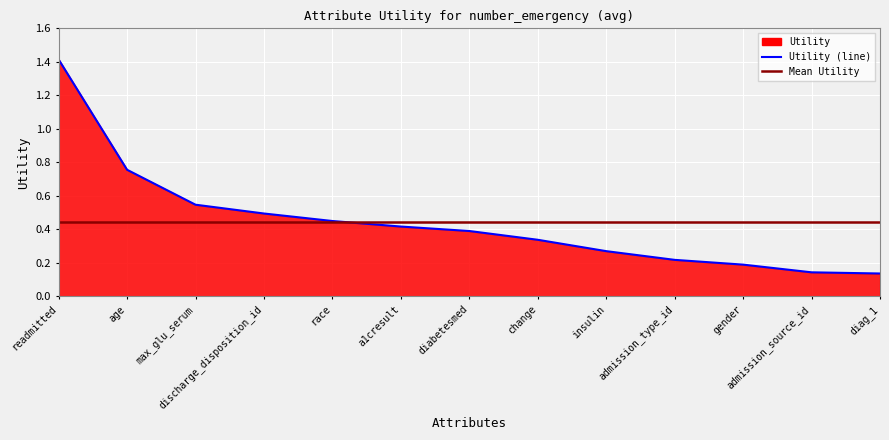

Reading left to right, extract all data points from this chart.

Utility (line): 1.4	0.8	0.5	0.5	0.4	0.4	0.4	0.3	0.3	0.2	0.2	0.1	0.1
Mean Utility: 0.4	0.4	0.4	0.4	0.4	0.4	0.4	0.4	0.4	0.4	0.4	0.4	0.4